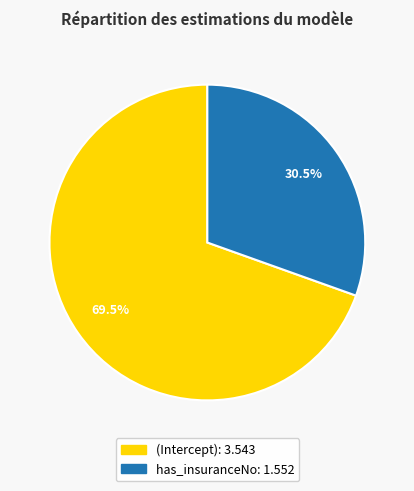

Rank the categories by value from lowest to highest.

has_insuranceNo, (Intercept)